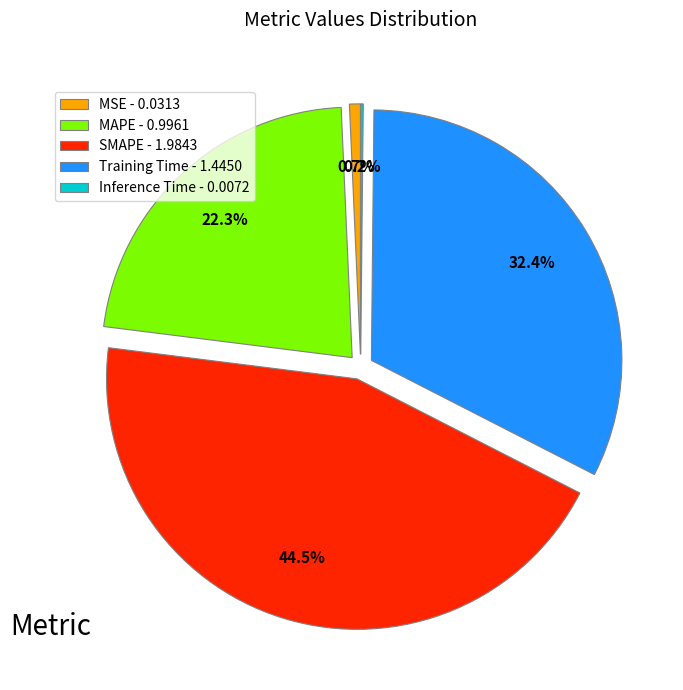

Combined, what portion of the pie is MSE and MAPE?

23.0%